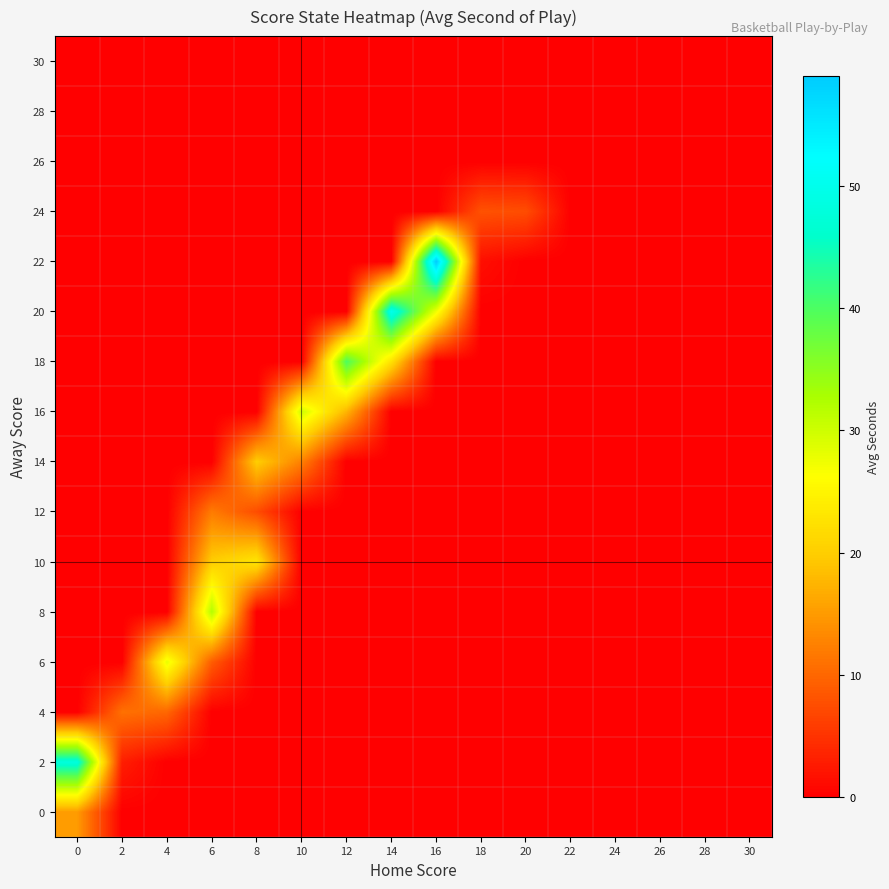

At how many categories does at least one series exceed 55?

1